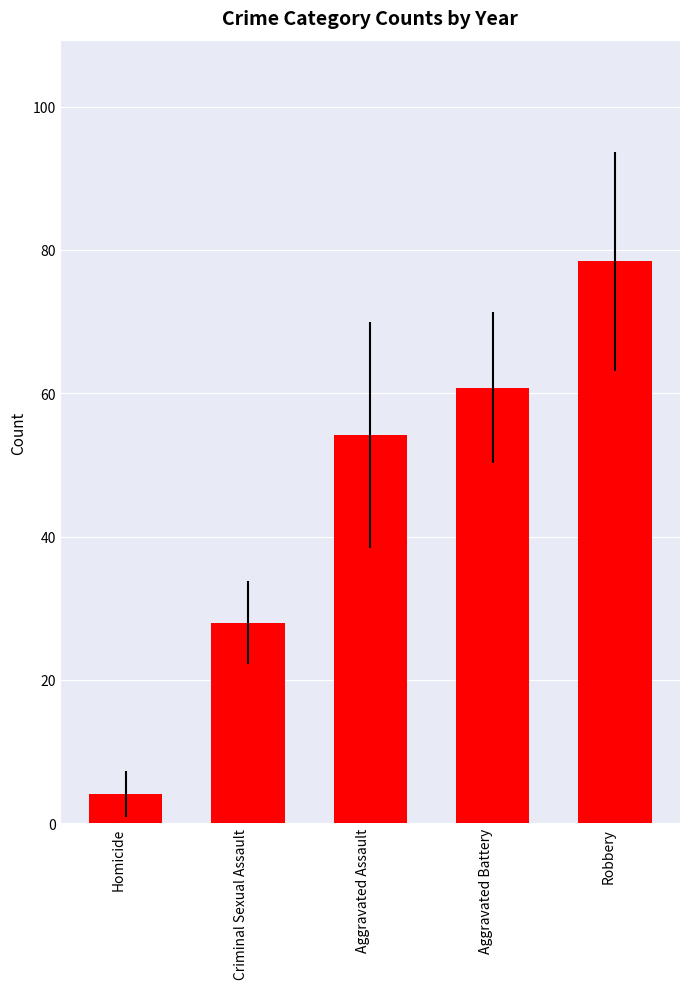

Reading left to right, what are all the values shown in this chart?

4.1	28.0	54.2	60.8	78.4